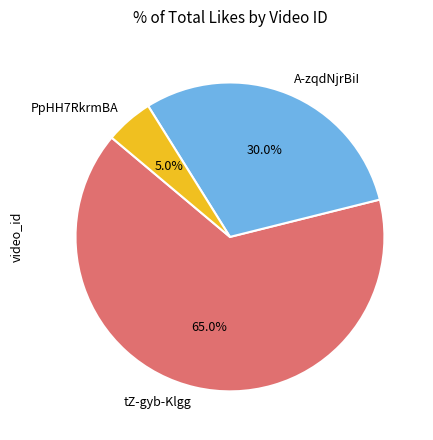

How many slices are in this pie chart?

3